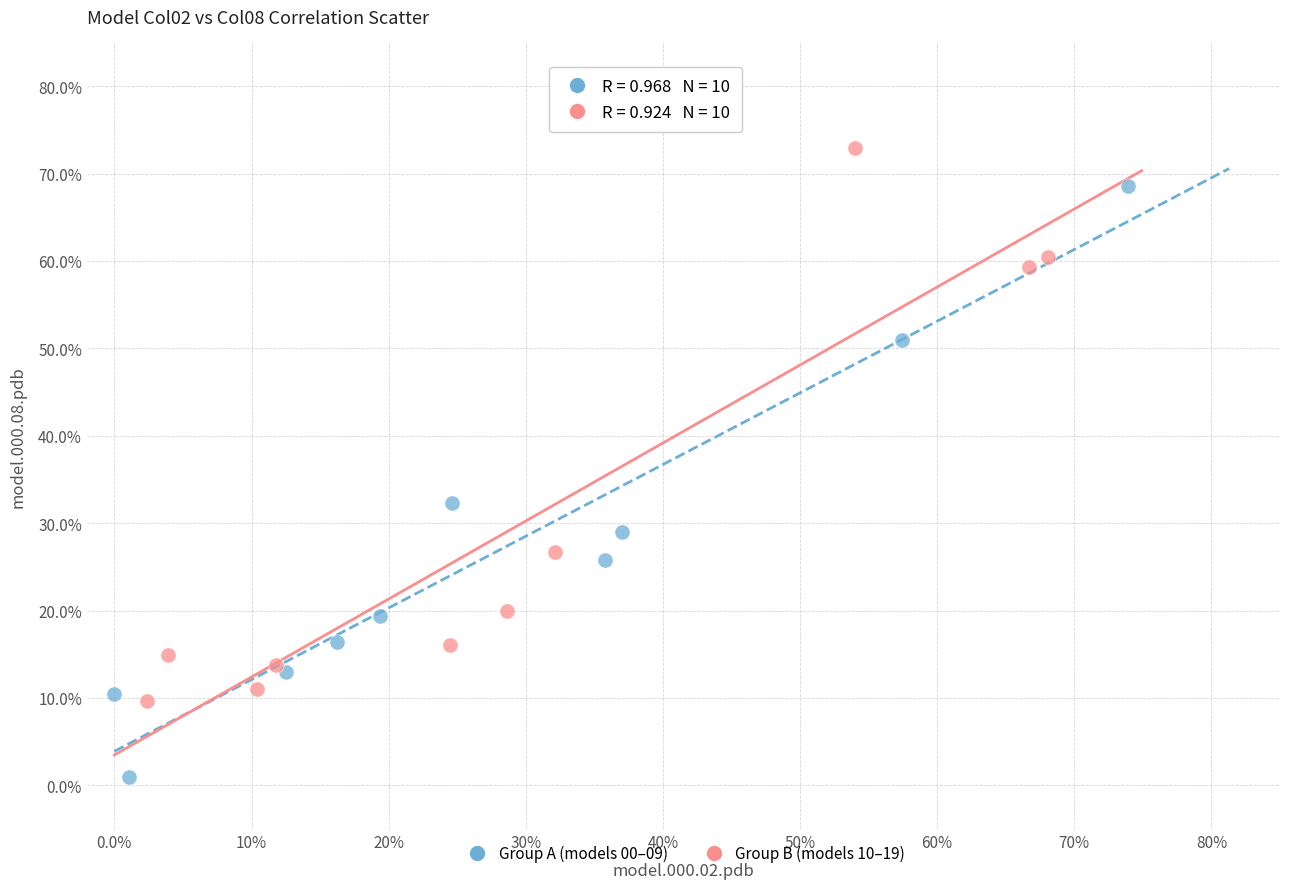

Which series contains the lowest Y value?

Group A (models 00–09)